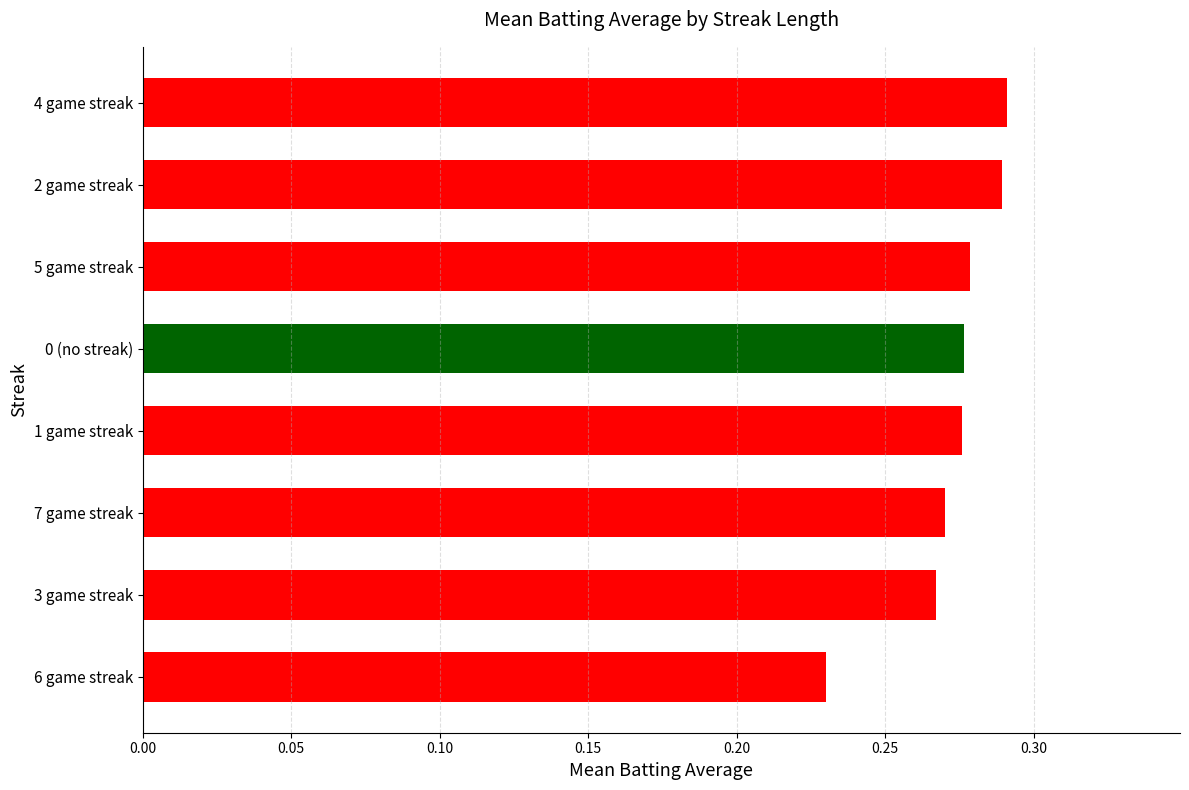

Which category has the lowest value across all series?

6 game streak